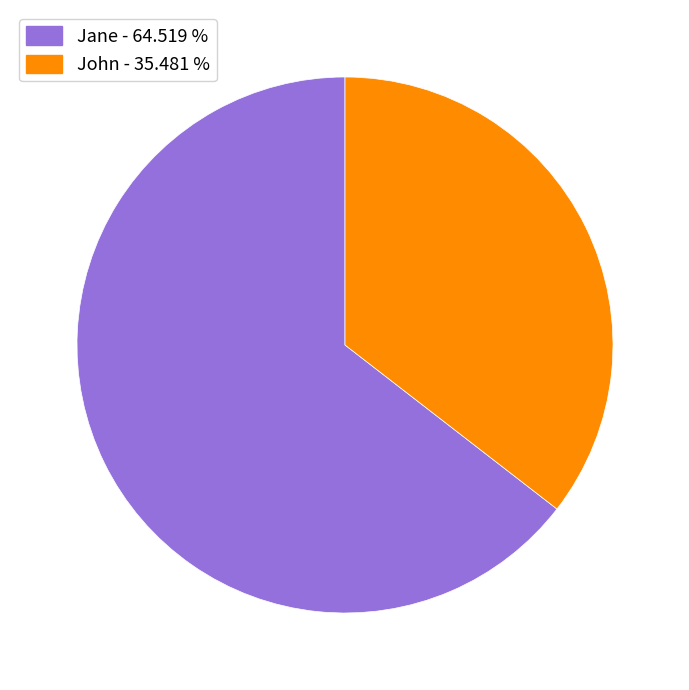

Is it true that John is 25% of the pie?

False